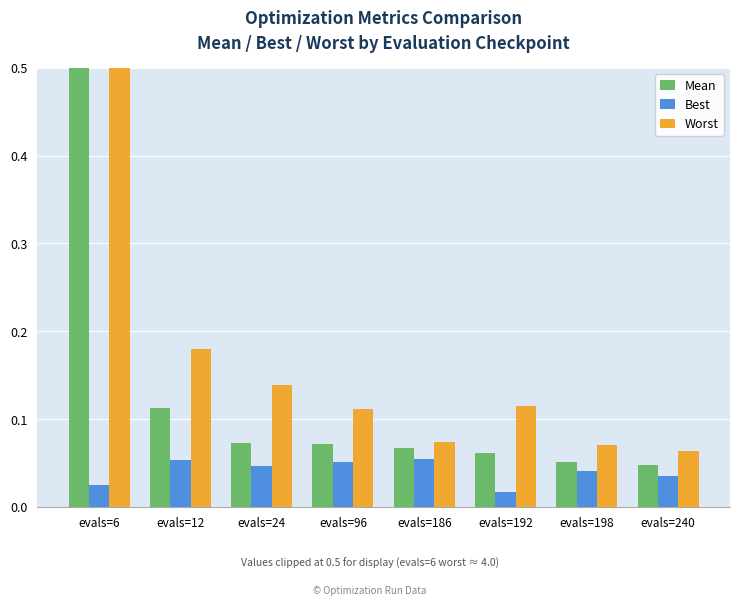

The Best series shows 0.1 at evals=12. True or false?

True